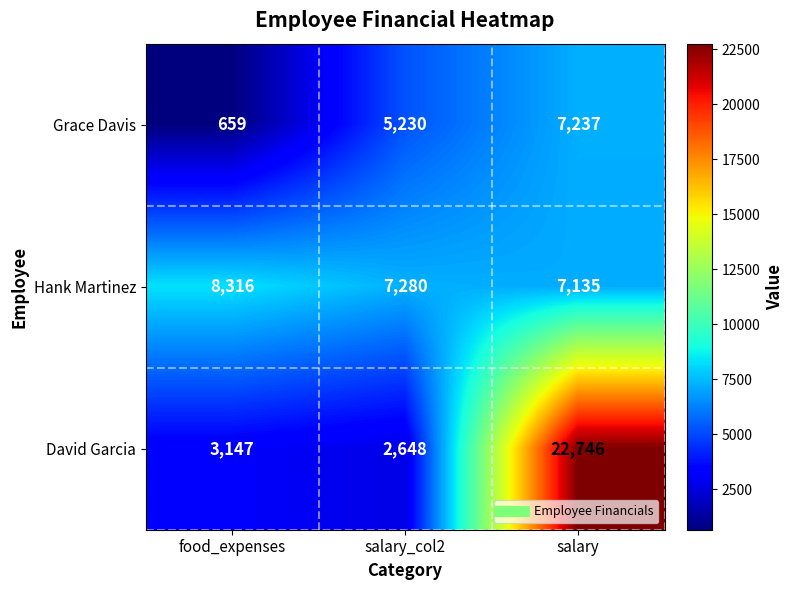

Reading left to right, what are all the values shown in this chart?

Grace Davis: 659	5230	7237
Hank Martinez: 8316	7280	7135
David Garcia: 3147	2648	22746